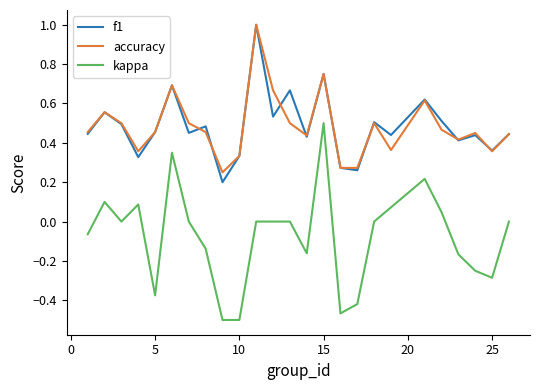

True or false: accuracy and kappa cross at least once.

False